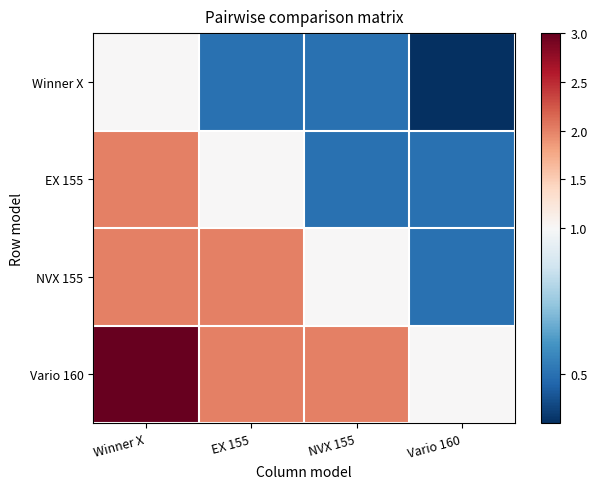

At Winner X, list the series in order from largest to smallest.

Vario 160, EX 155, NVX 155, Winner X